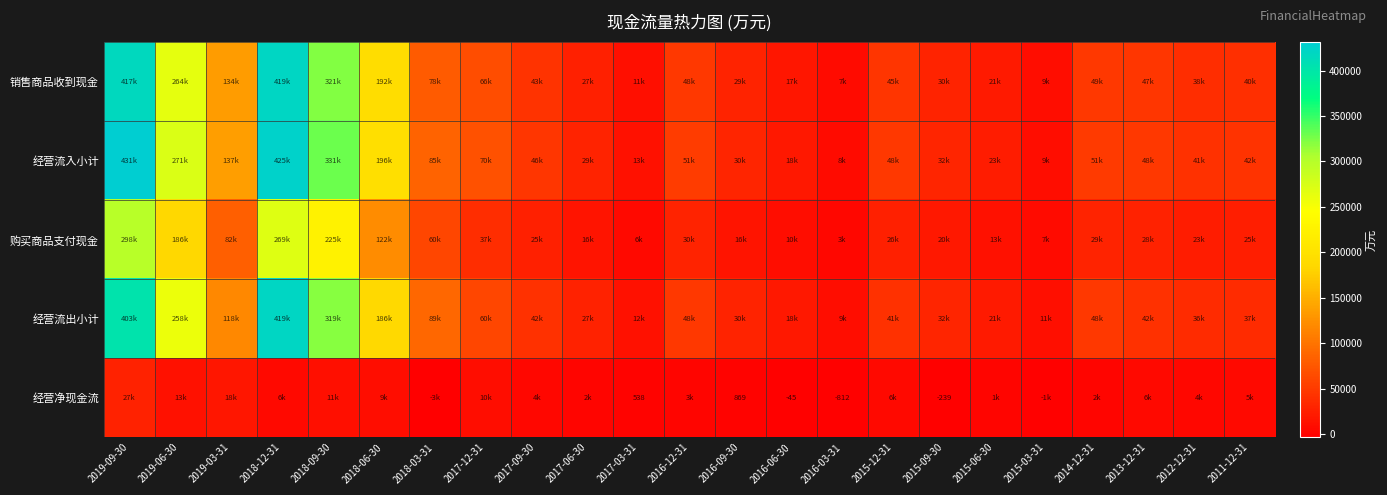

What value does the 经营净现金流 series have at 2018-12-31, to the nearest 10?

6070